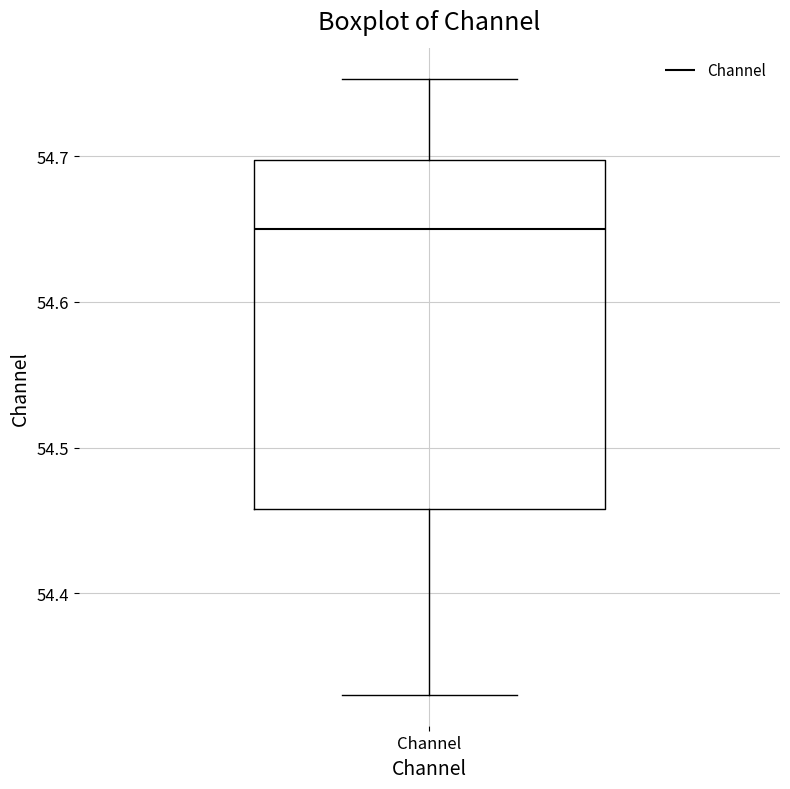

Transcribe this box plot: give where the median line is, the range the box spans, and where the two whiskers end, as read against the y-axis. The values are not printed on the chart, so give them approximately, as read against the axis.

median 54.65, box 54.46 to 54.70, whiskers 54.33 to 54.75